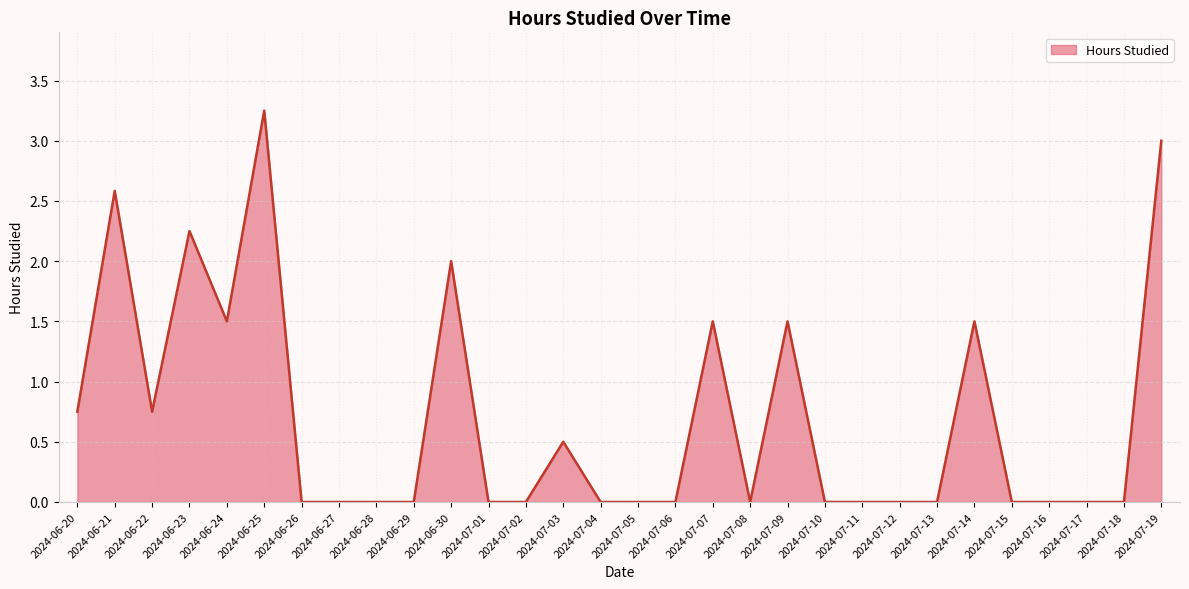

Is it true that the value at 2024-06-23 is 0.9?

False